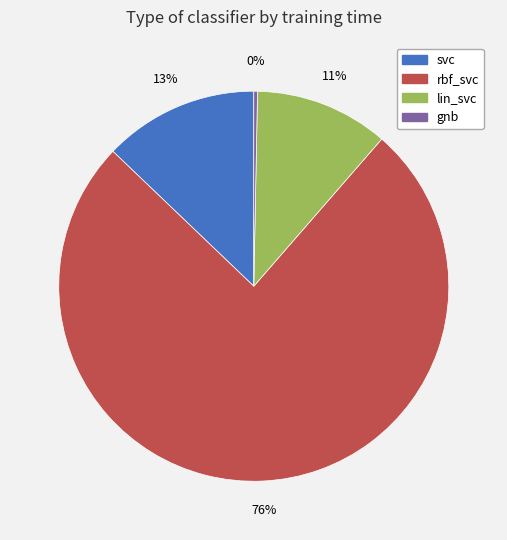

How many segments does this pie chart have?

4